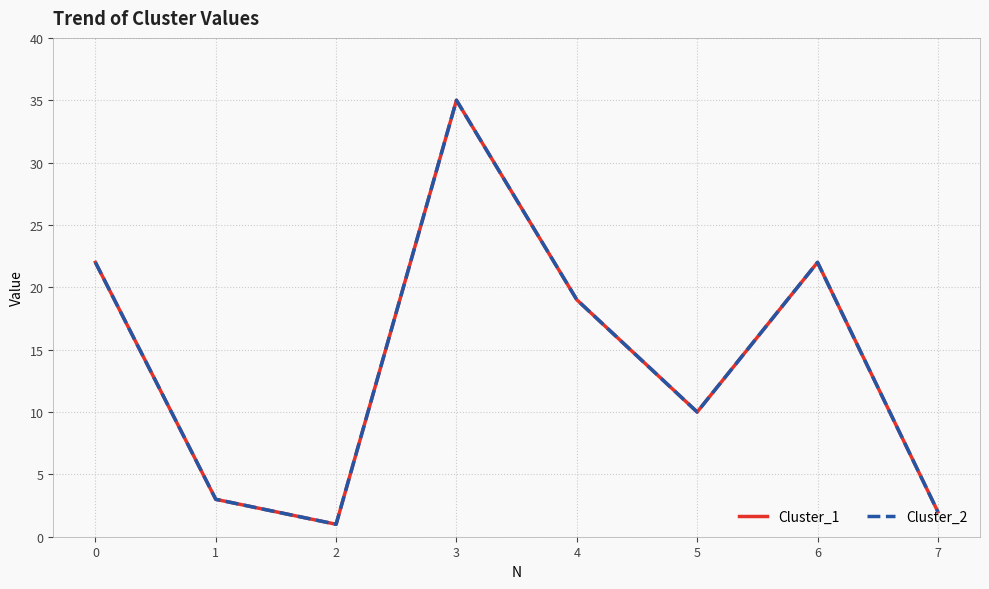

Does the chart display data point markers on the line(s)?

No